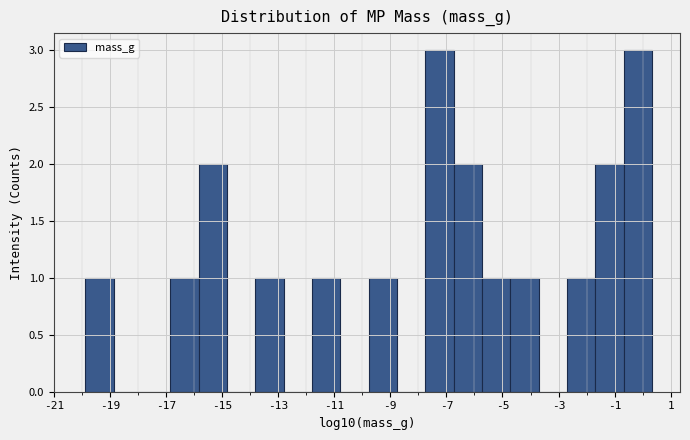

What is the height of the bar covering -7.8 to -6.8 on the x-axis? Neither the bar edges nor the heights are printed on the chart, so give them approximately, as read against the axes.

3